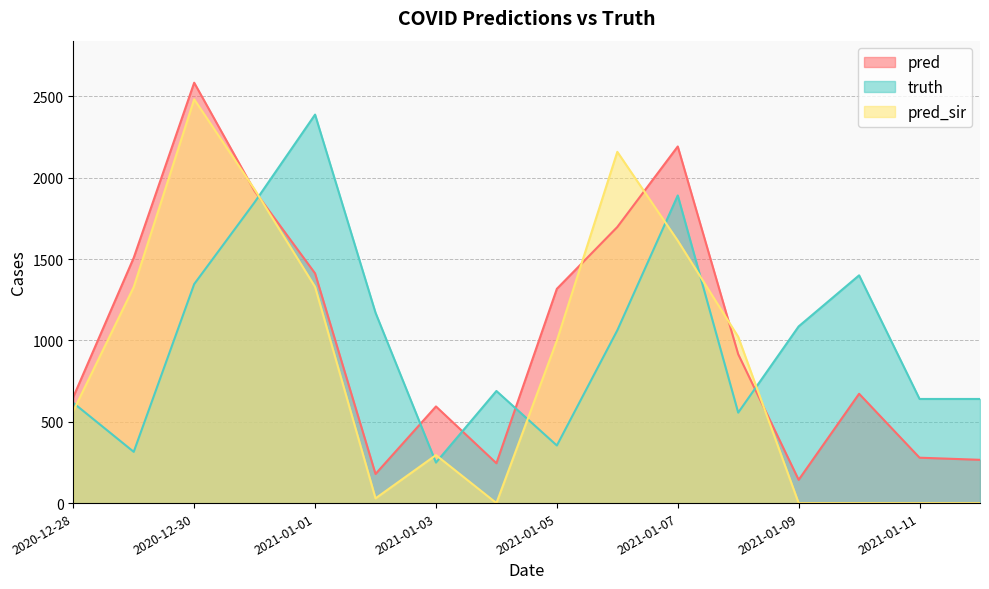

How many categories are shown in the chart?

16